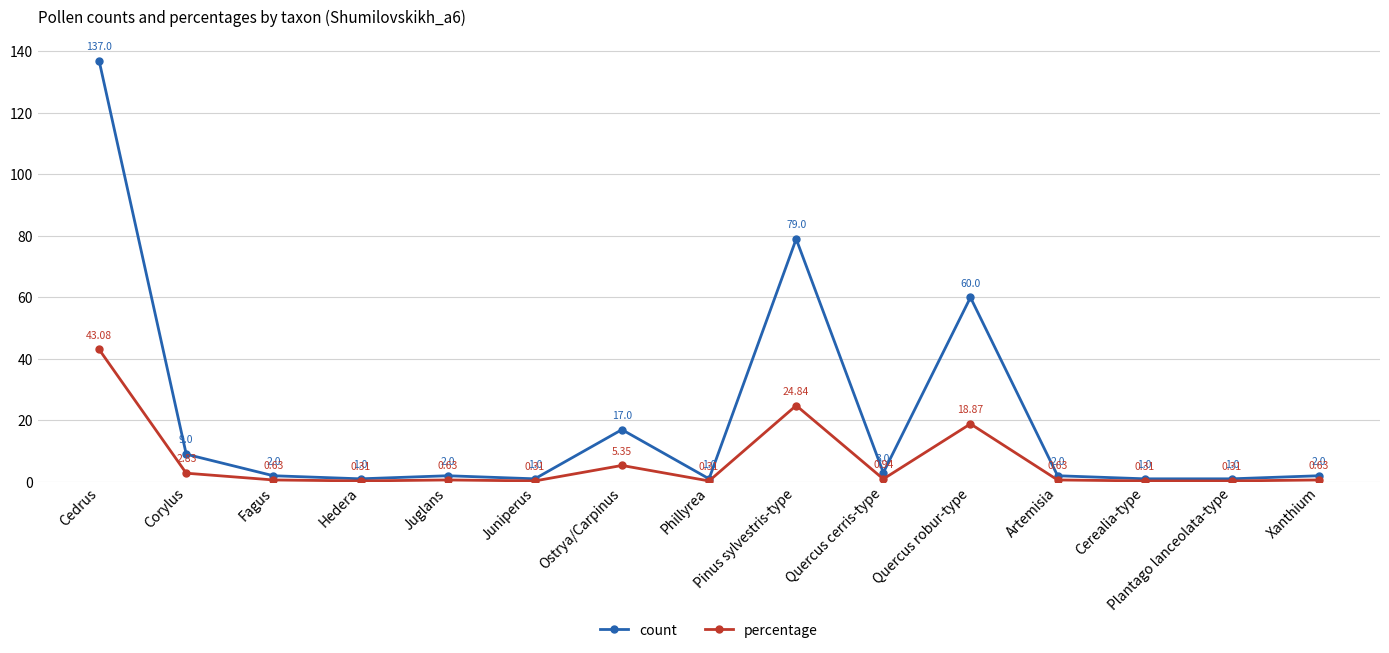

True or false: percentage and count cross at least once.

False